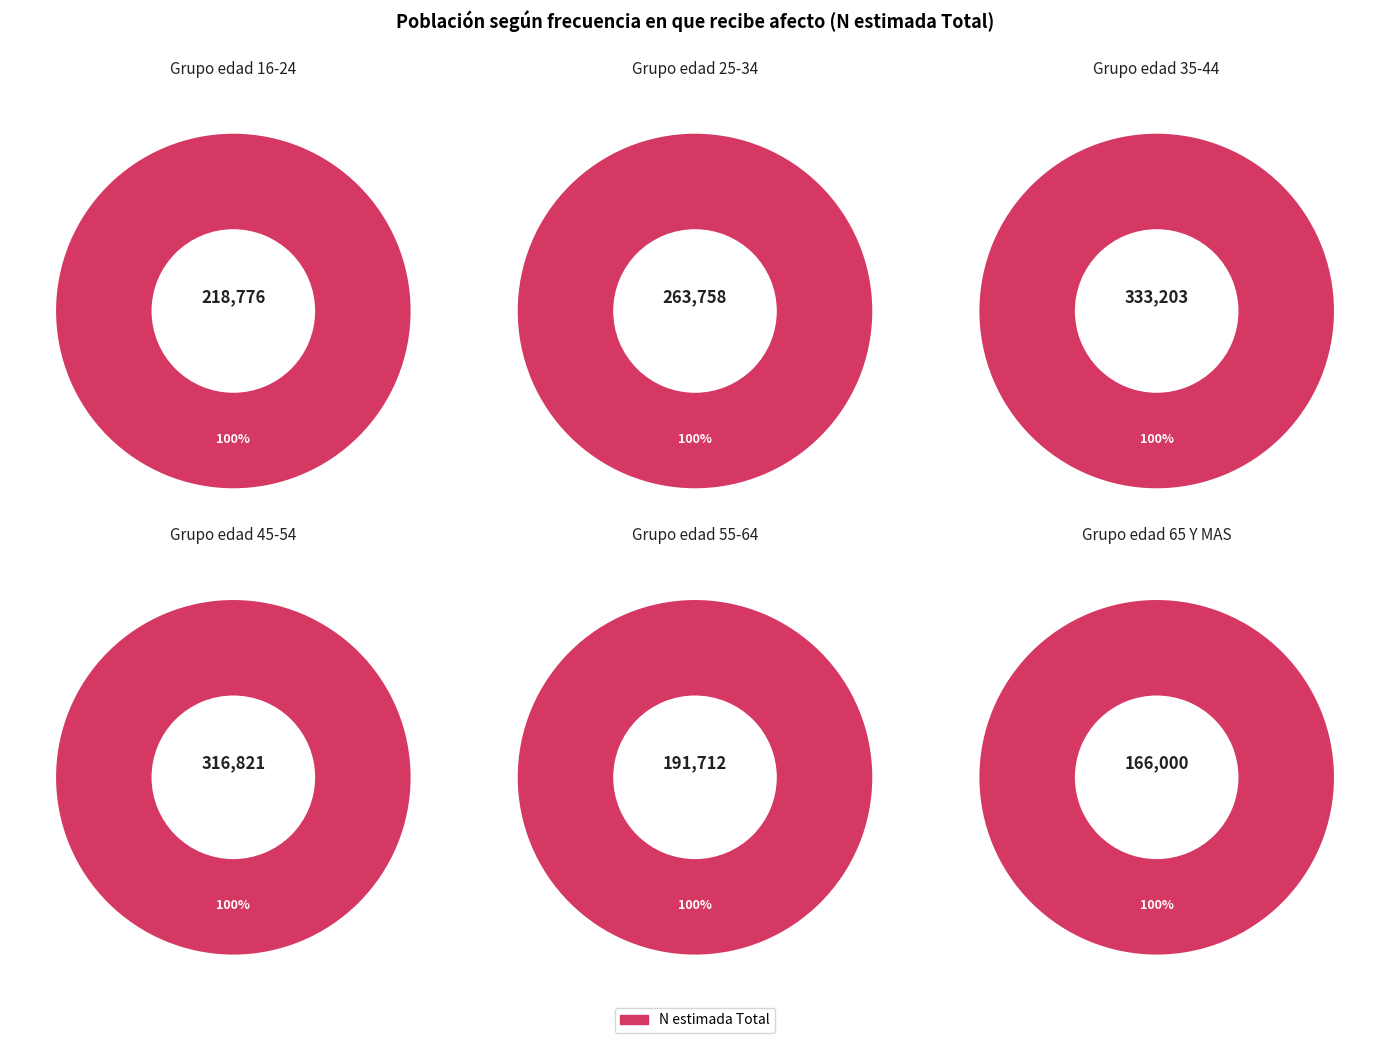

What percentage do 65 Y MAS and 35-44 together represent?

33.5%